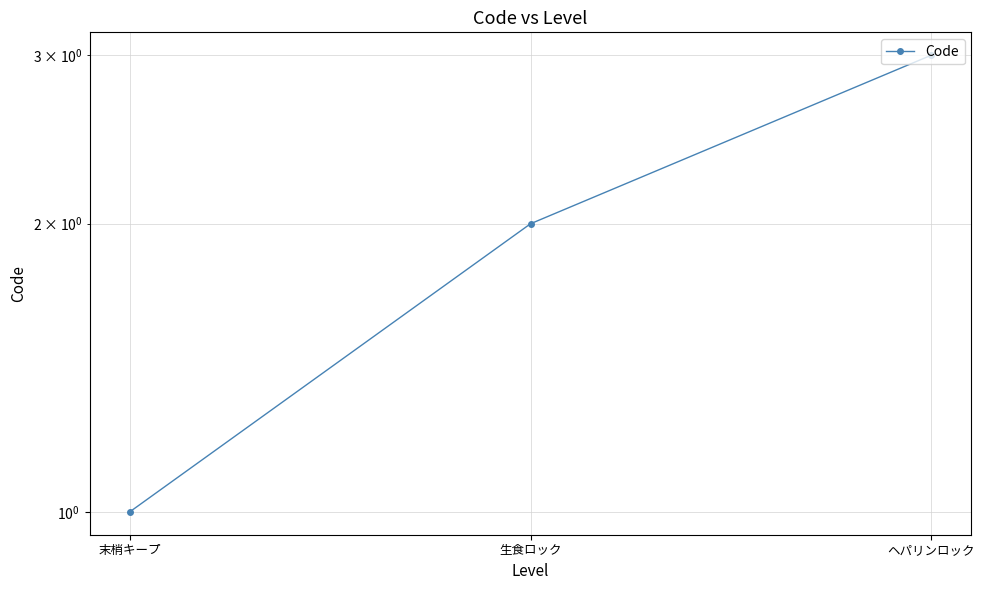

The chart shows a value of 2 at 生食ロック. True or false?

True